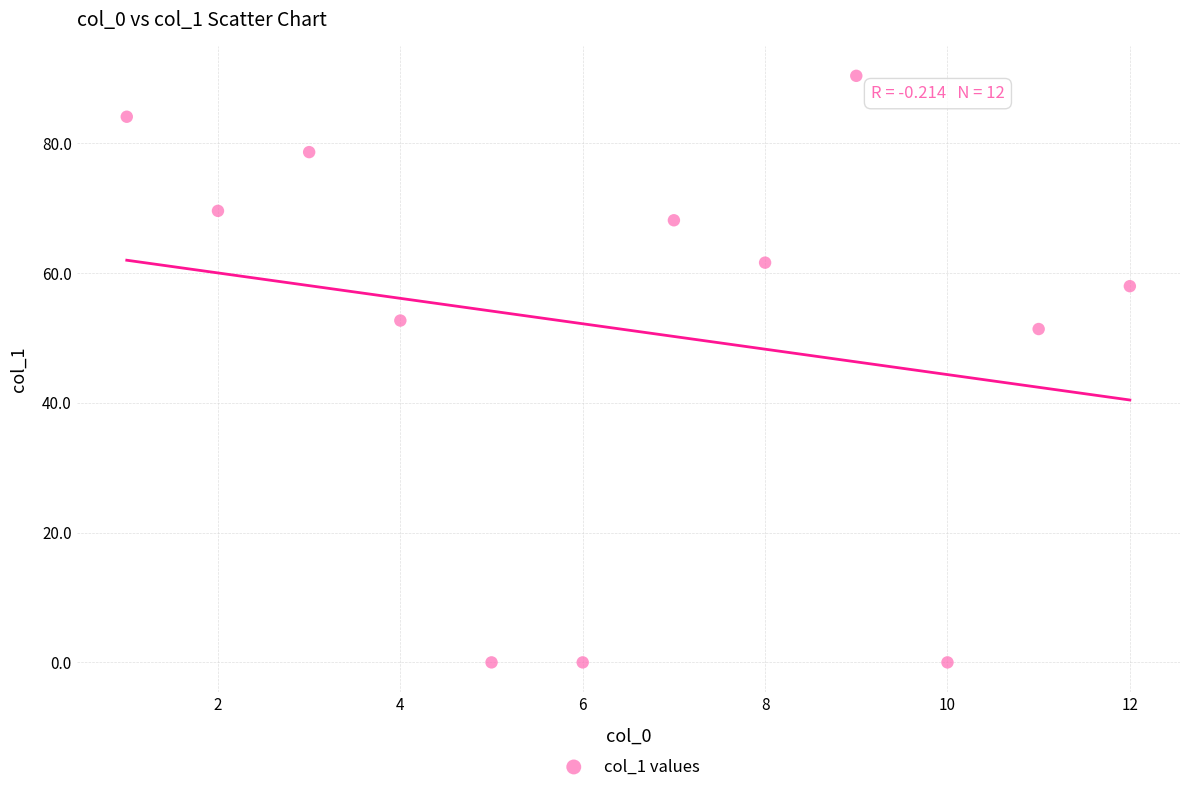

What Y value in the scatter plot is closest to 45?

51.3